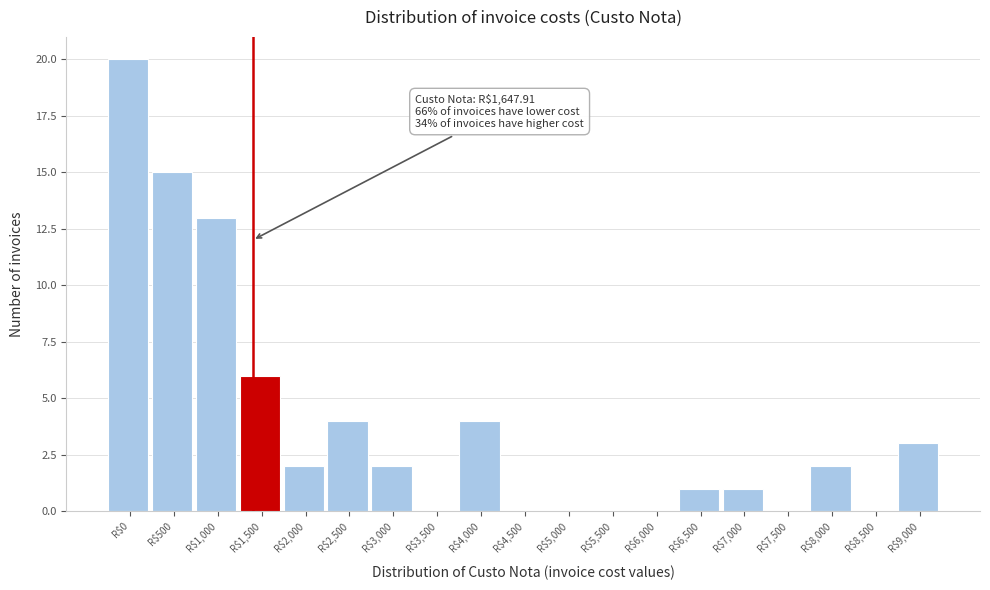

Where is the data nearest to the value 10?

R$1,000